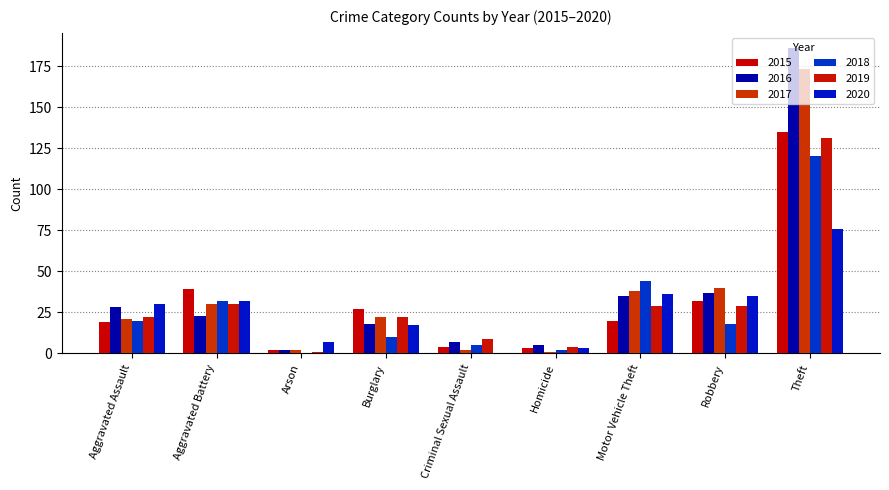

Count the number of data series in this chart.

6